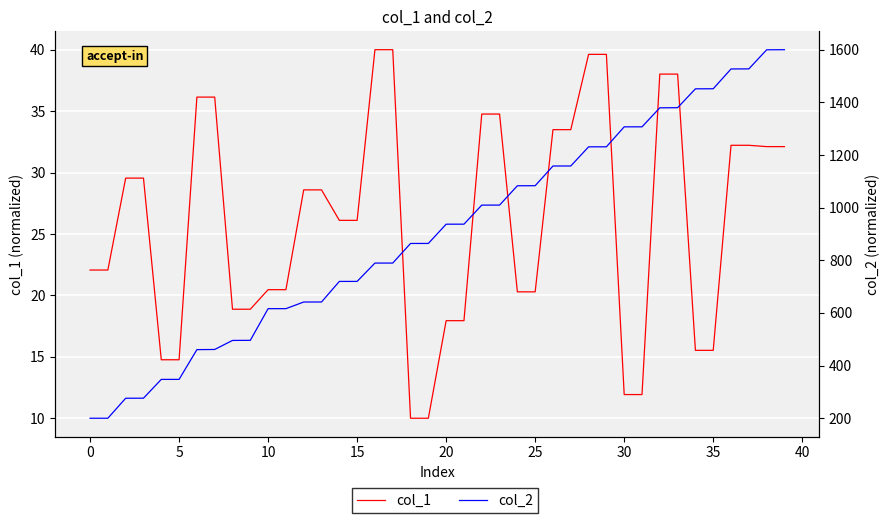

Rank the series at 15 from lowest to highest value.

col_1, col_2